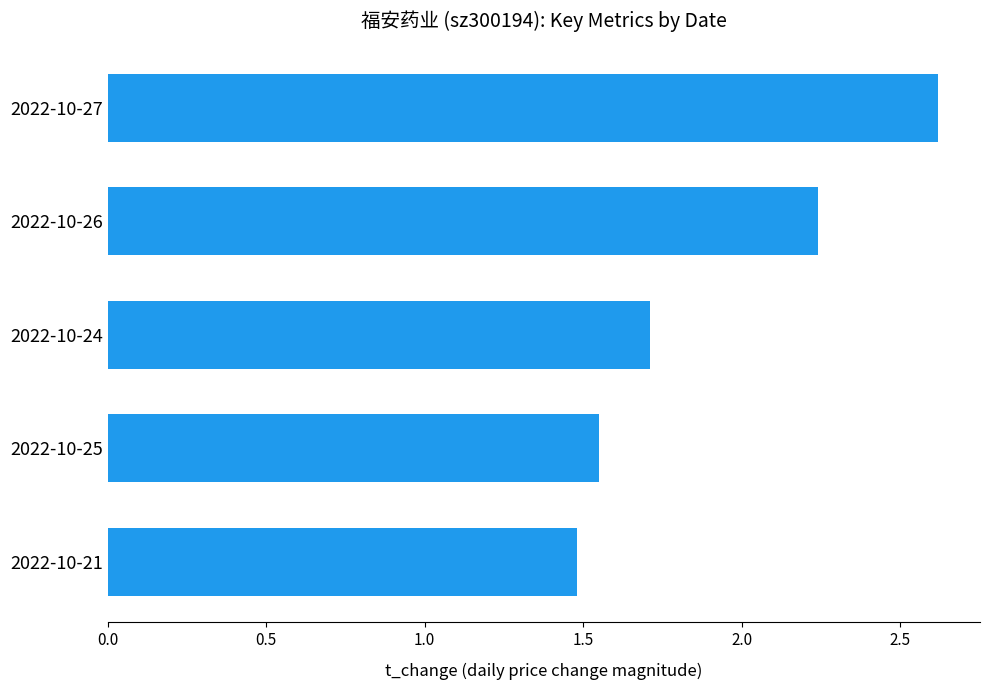

List the labels in order of value, smallest first.

2022-10-21, 2022-10-25, 2022-10-24, 2022-10-26, 2022-10-27